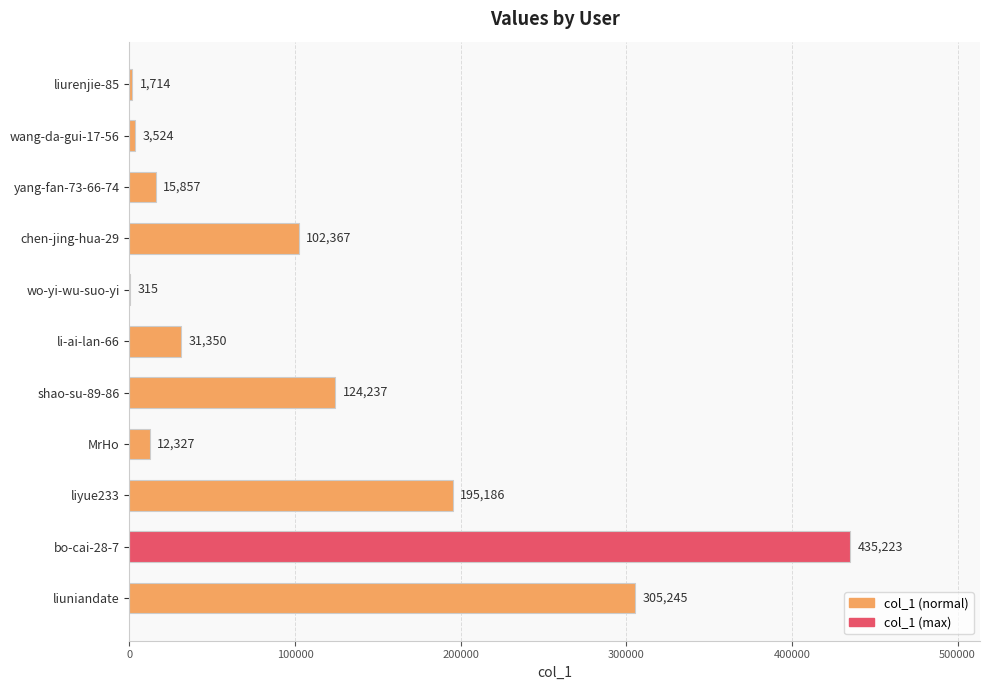

What is the maximum value shown in the chart?

435223